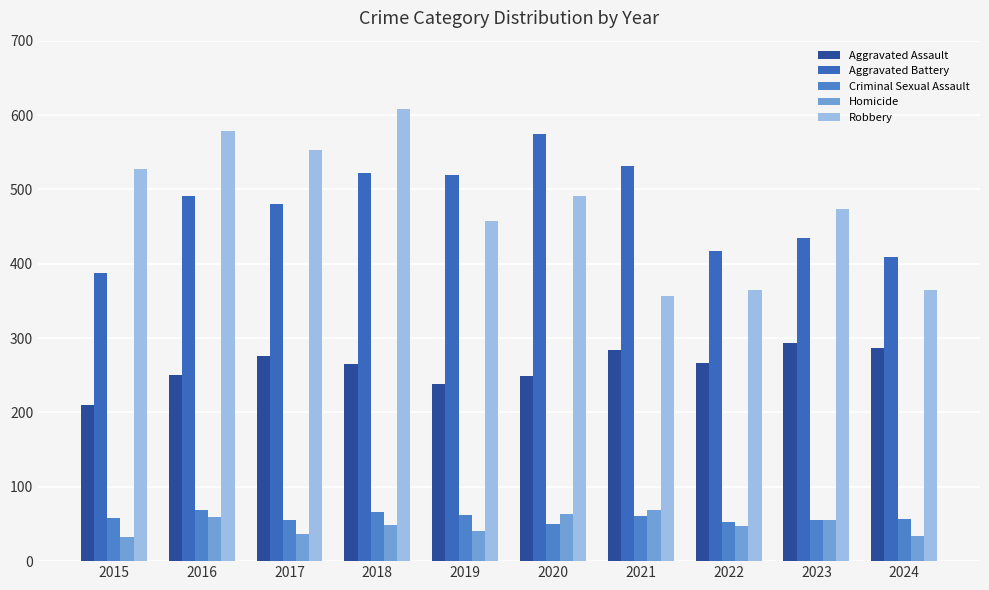

At how many categories does at least one series exceed 162?

10